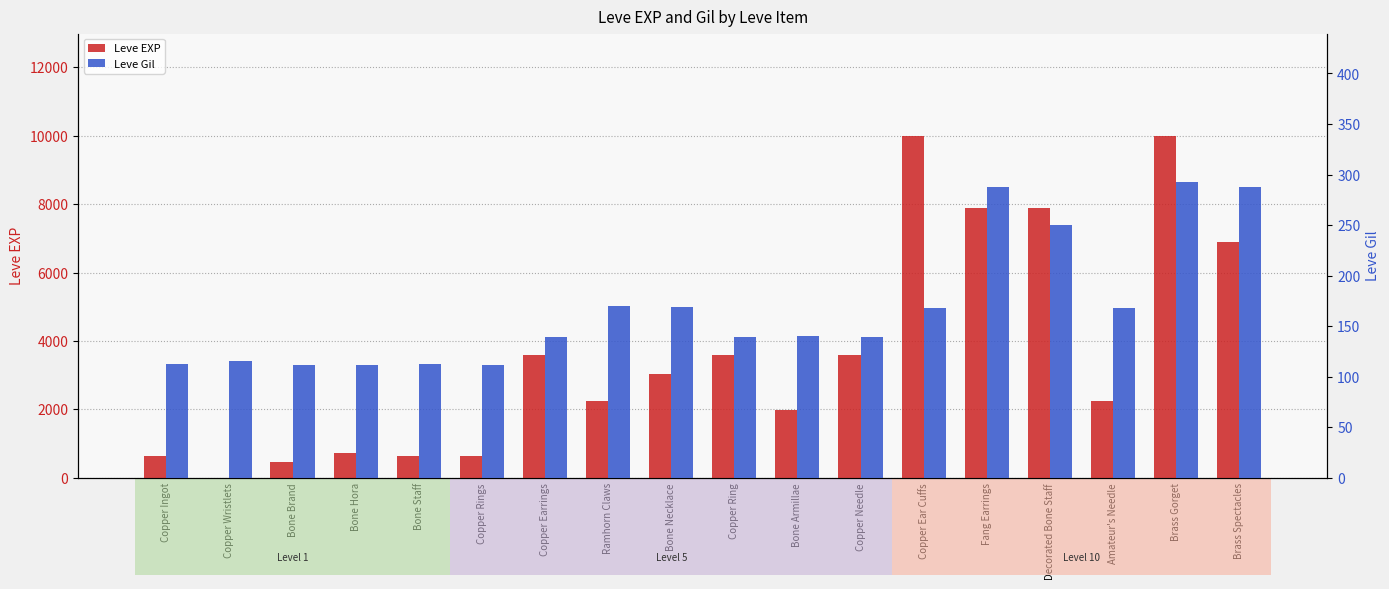

Reading left to right, list all the values displayed in this chart.

Leve EXP: Copper Ingot=630	Copper Wristlets=1	Bone Brand=450	Bone Hora=720	Bone Staff=630	Copper Rings=630	Copper Earrings=3600	Ramhorn Claws=2230	Bone Necklace=3040	Copper Ring=3600	Bone Armillae=1980	Copper Needle=3600	Copper Ear Cuffs=9990	Fang Earrings=7880	Decorated Bone Staff=7880	Amateur's Needle=2230	Brass Gorget=9990	Brass Spectacles=6880
Leve Gil: Copper Ingot=113	Copper Wristlets=116	Bone Brand=112	Bone Hora=112	Bone Staff=113	Copper Rings=112	Copper Earrings=139	Ramhorn Claws=170	Bone Necklace=169	Copper Ring=139	Bone Armillae=140	Copper Needle=139	Copper Ear Cuffs=168	Fang Earrings=288	Decorated Bone Staff=250	Amateur's Needle=168	Brass Gorget=293	Brass Spectacles=288